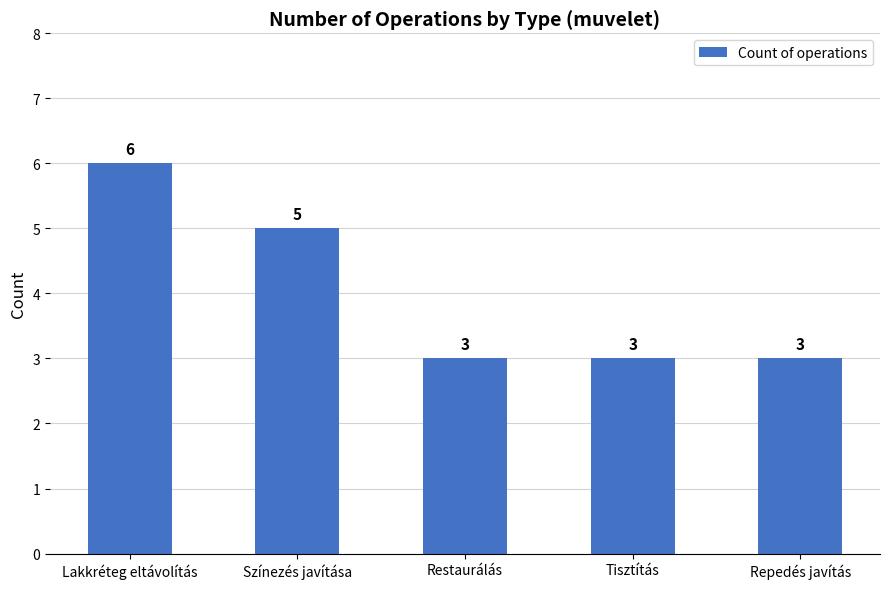

What is the sum of all values?

20